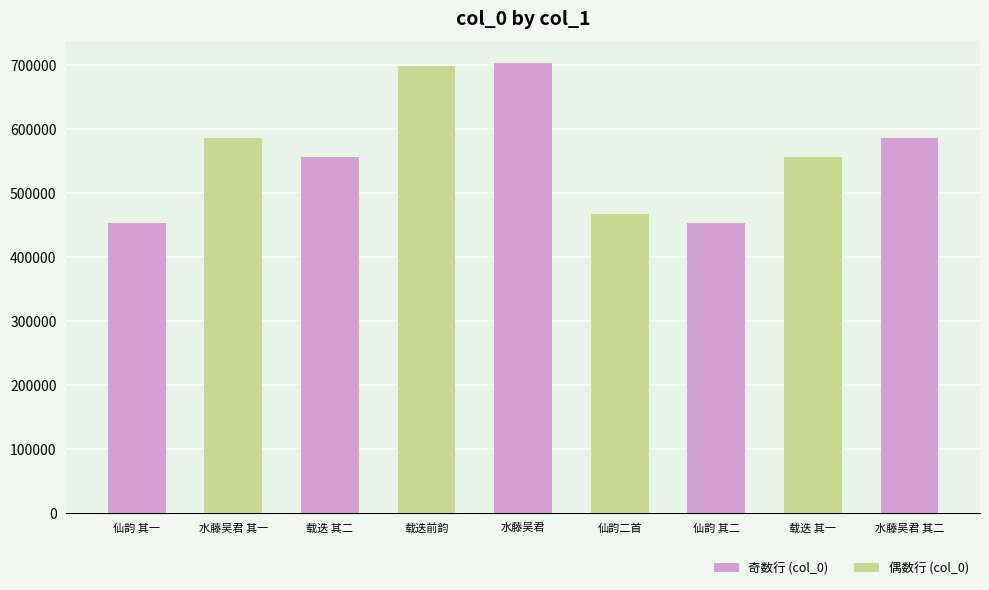

What is the label of the 1st bar from the left?

仙韵二首赠隅山主人并谢惠赐画作 其一